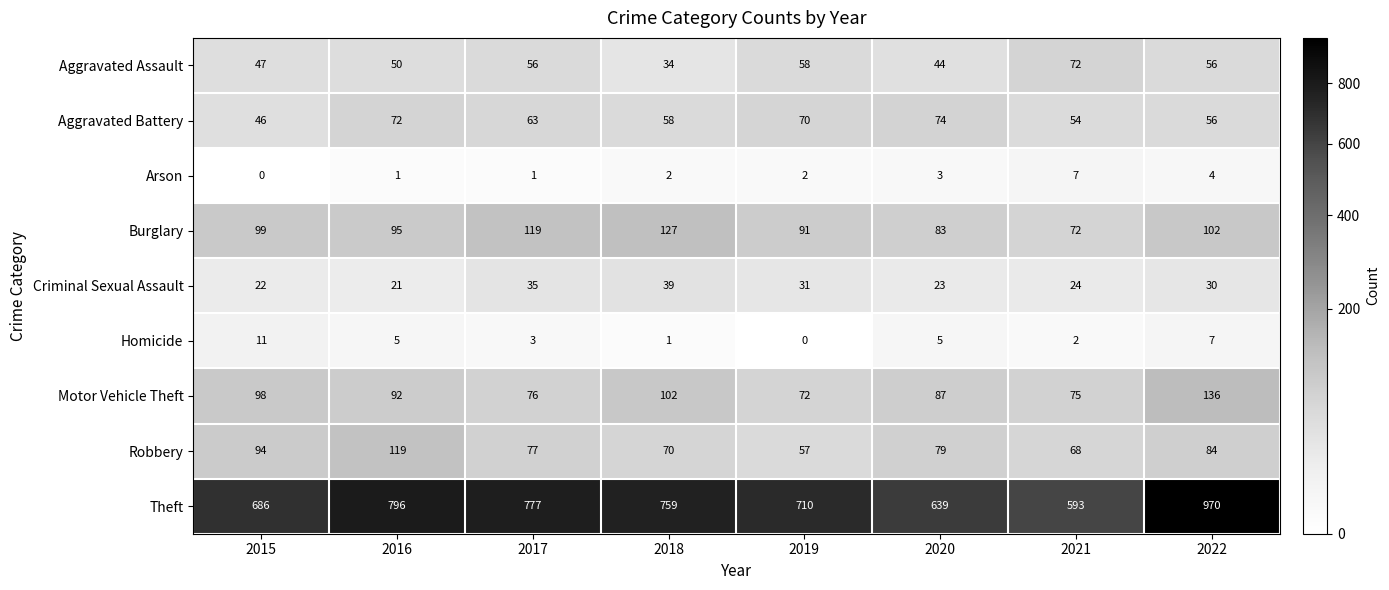

At which category is the sum across all series the highest?

2022